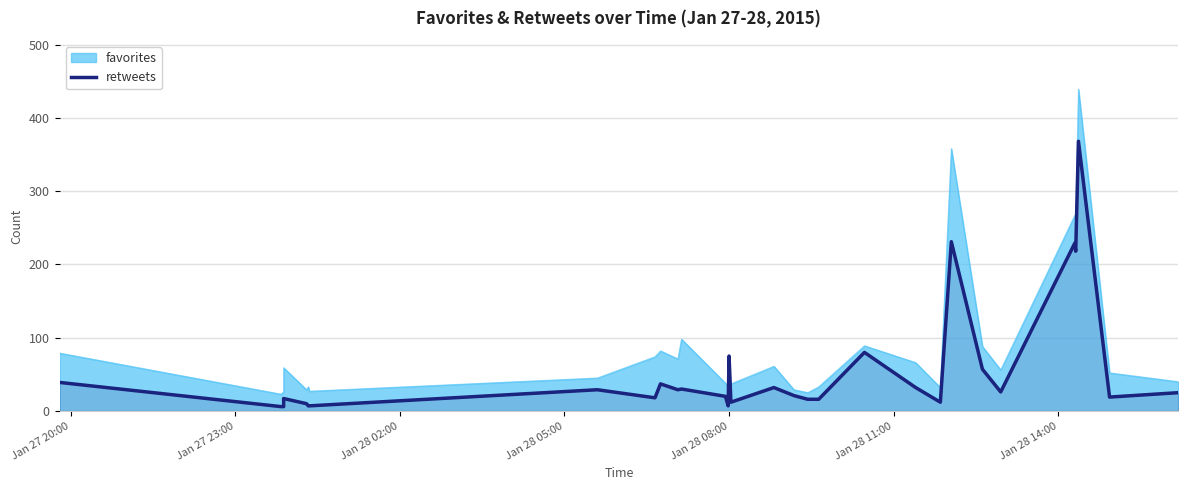

Reading left to right, transcribe all the data shown in this chart.

39	6	6	17	10	7	7	29	18	37	29	30	20	7	75	12	32	21	16	16	80	32	12	231	57	26	229	218	368	19	25